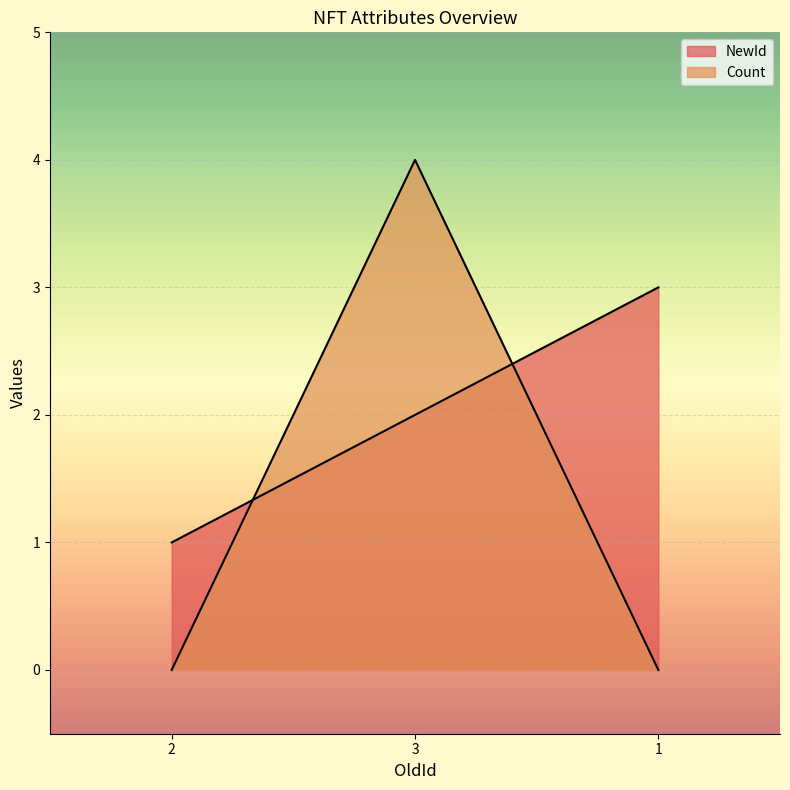

Which series has the largest total across all categories?

NewId